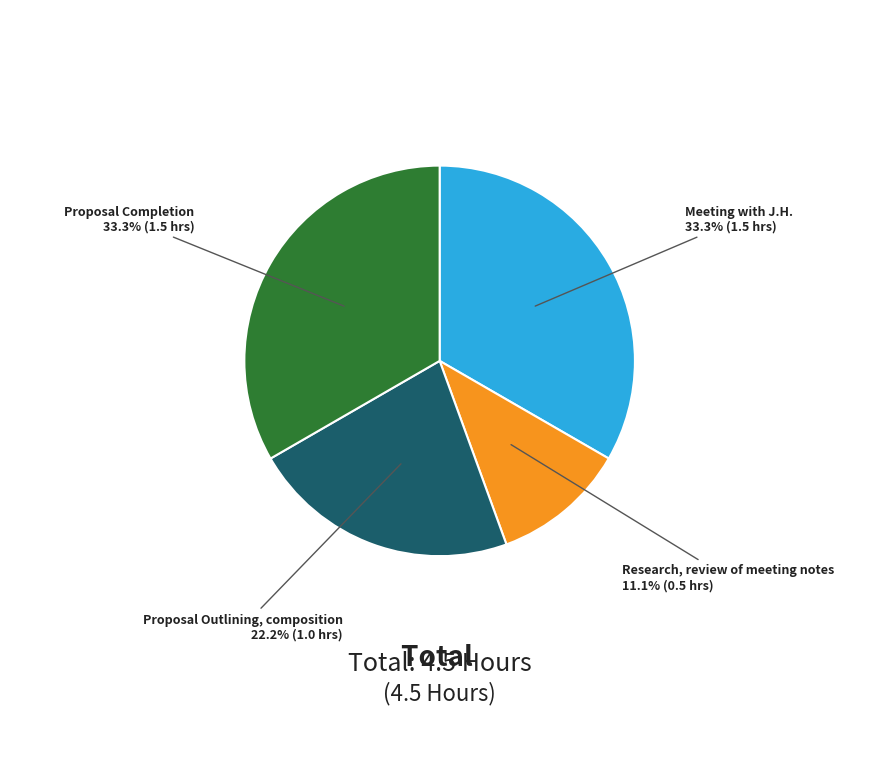

Which category has the smallest portion of the pie?

Research, review of meeting notes